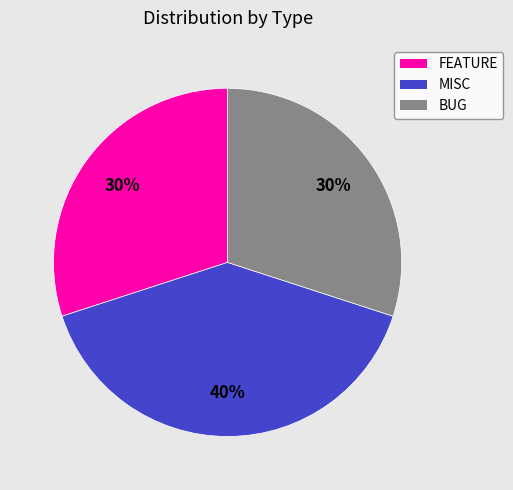

True or false: FEATURE accounts for 41% of the total.

False